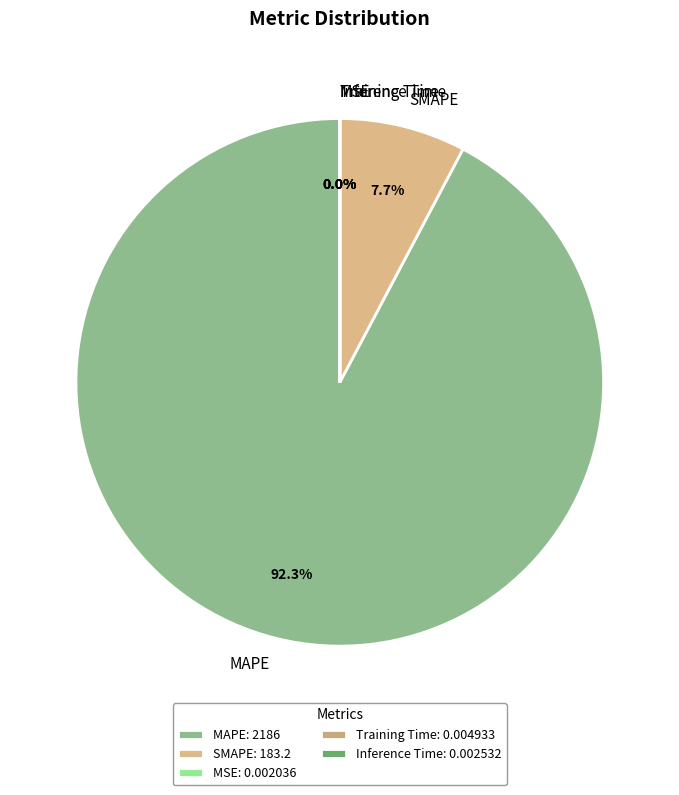

Is it true that MAPE is 92% of the pie?

True